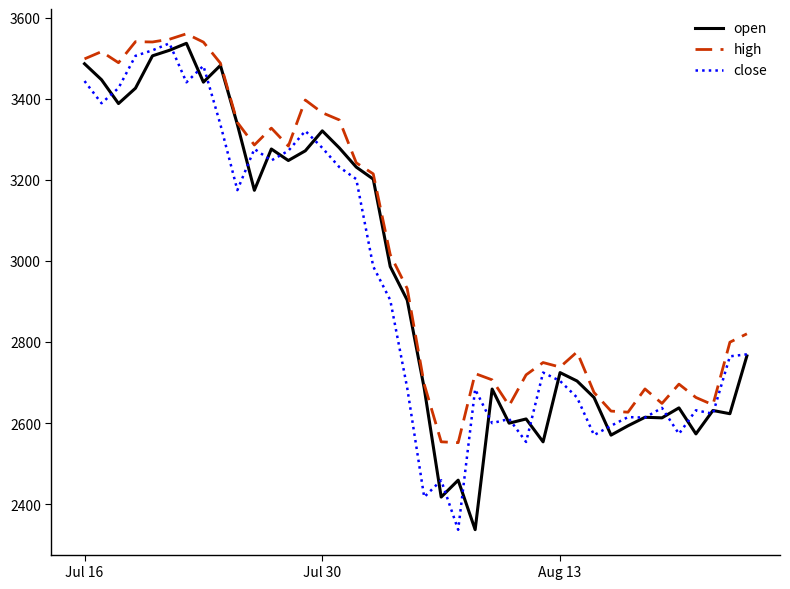

What is the average value of the high series?

3030.2